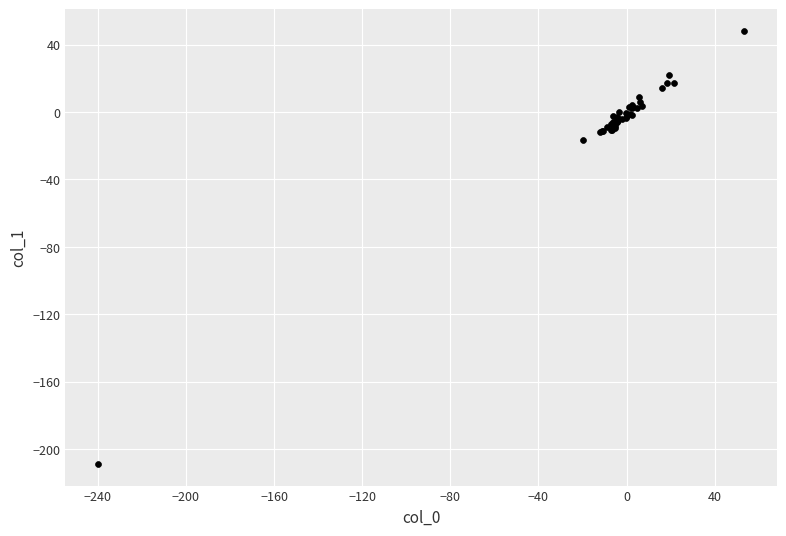

What Y value in the scatter plot is closest to -80?

-16.6